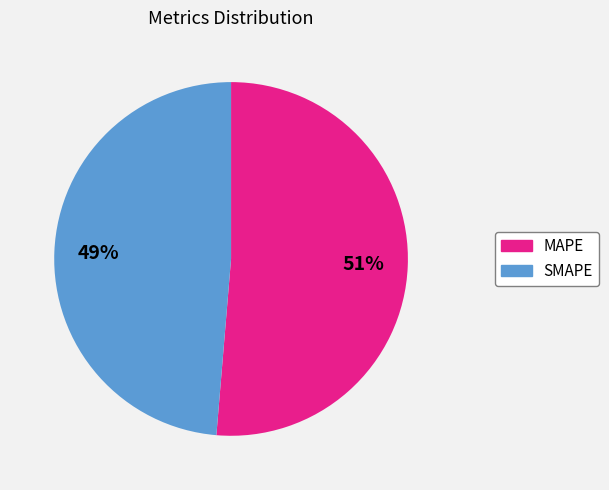

Which slice is the smallest?

SMAPE